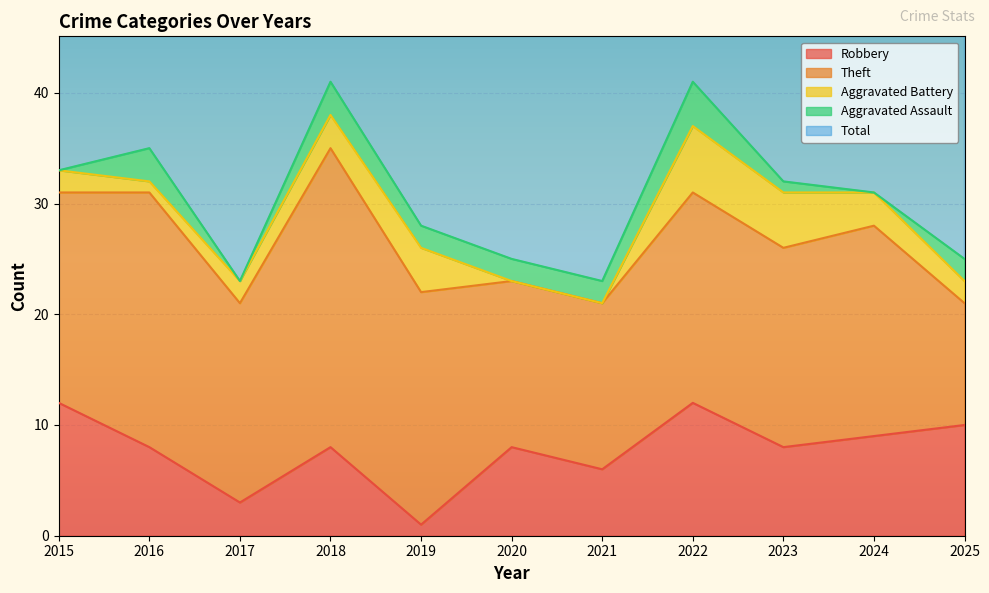

Rank the series at 2020 from lowest to highest value.

Aggravated Battery, Aggravated Assault, Robbery, Theft, Total